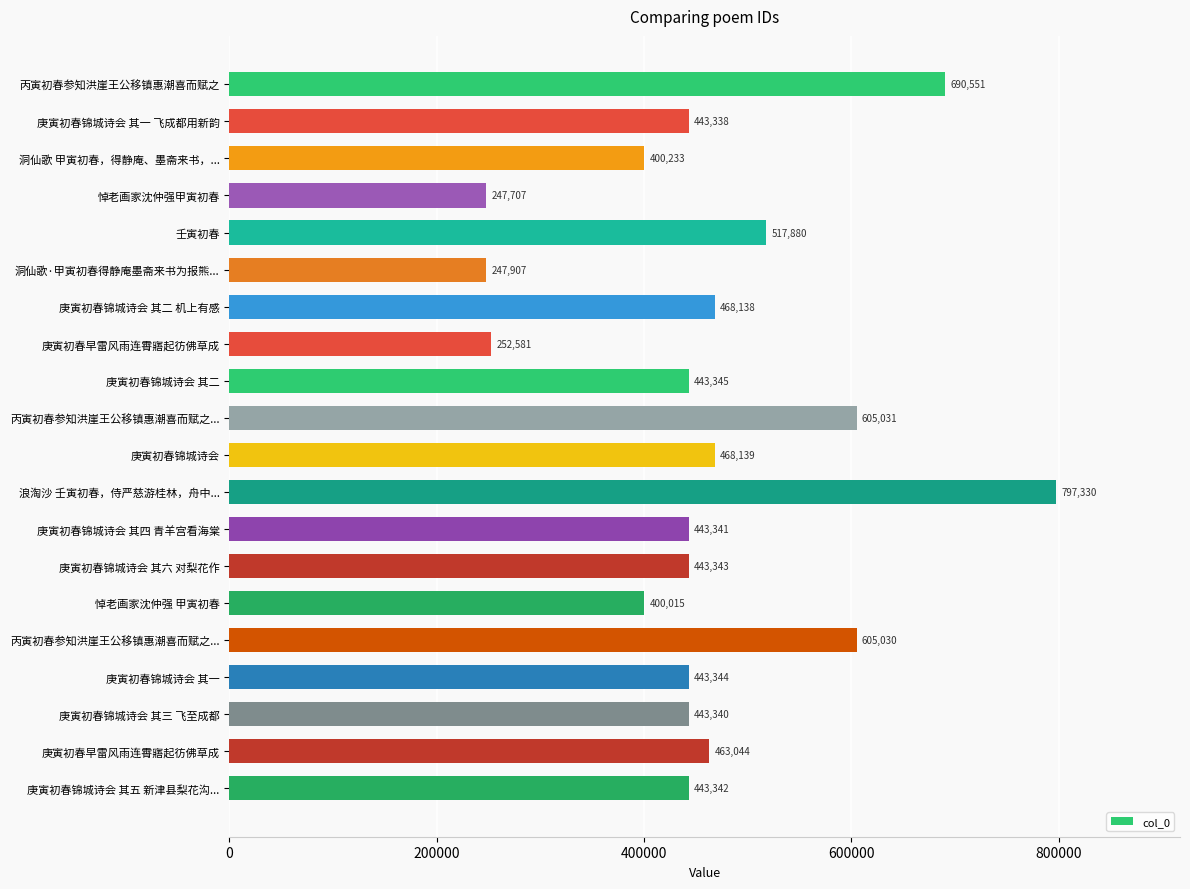

How many values are below 443344?

10